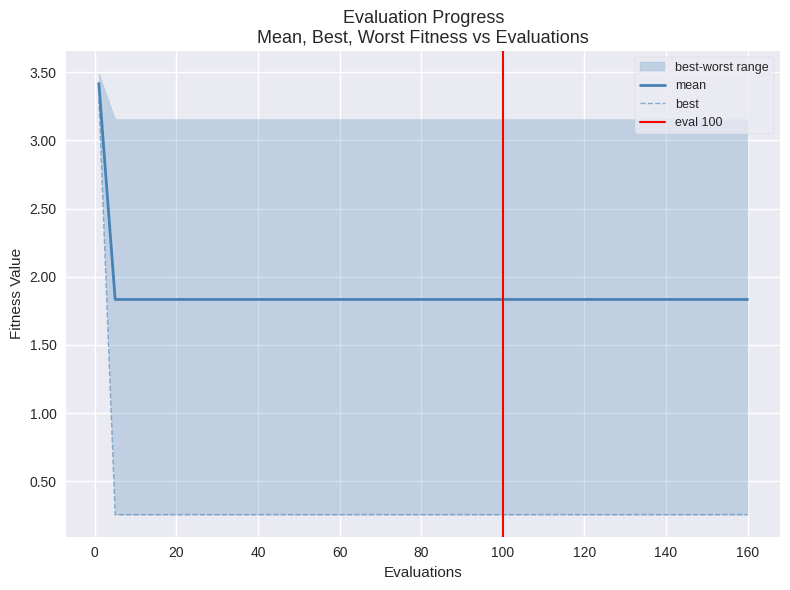

What is the highest value of the mean series?

3.4